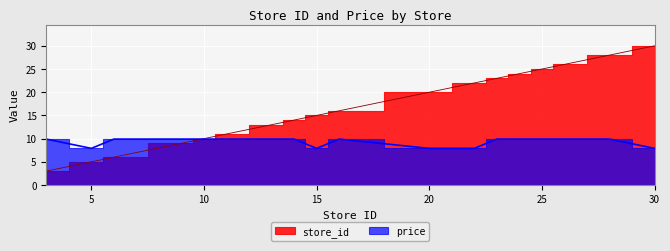

True or false: store_id has more than 0 interior local peaks.

False